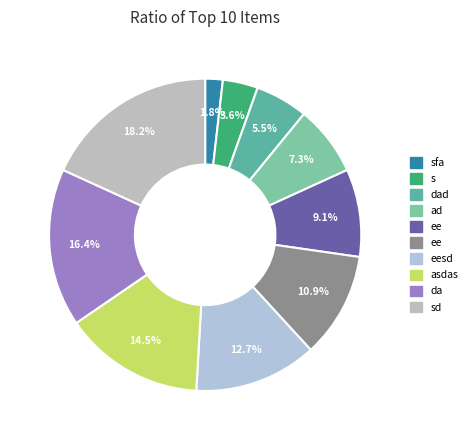

To the nearest percent, what is the average slice percentage?

10%